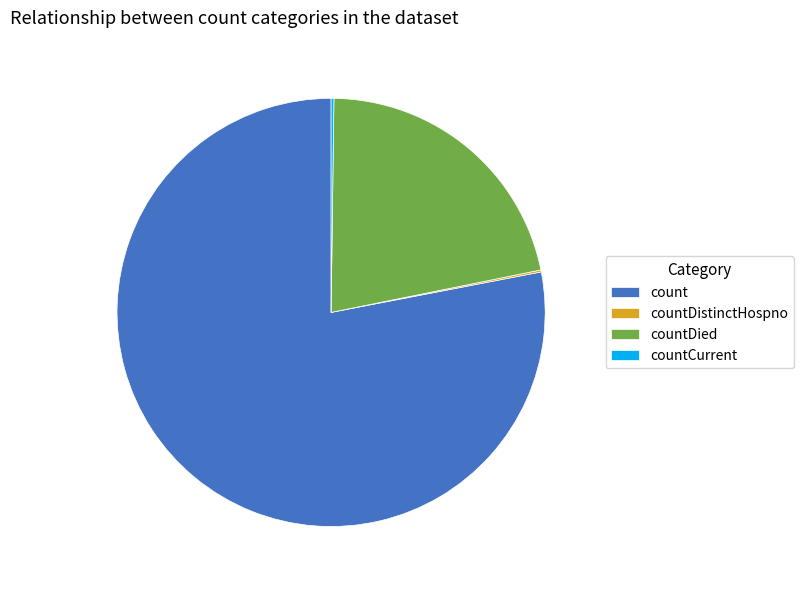

Approximately how many times larger is the value at count compared to countDied?

3.6